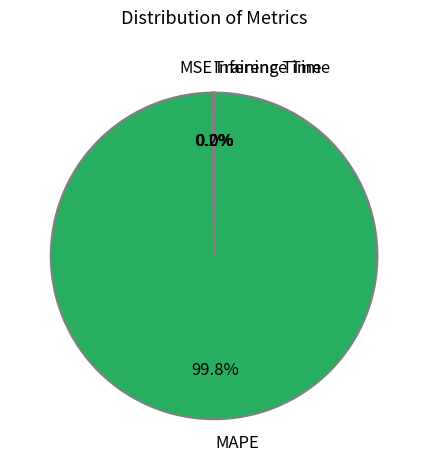

To the nearest percent, what is the average slice percentage?

25%